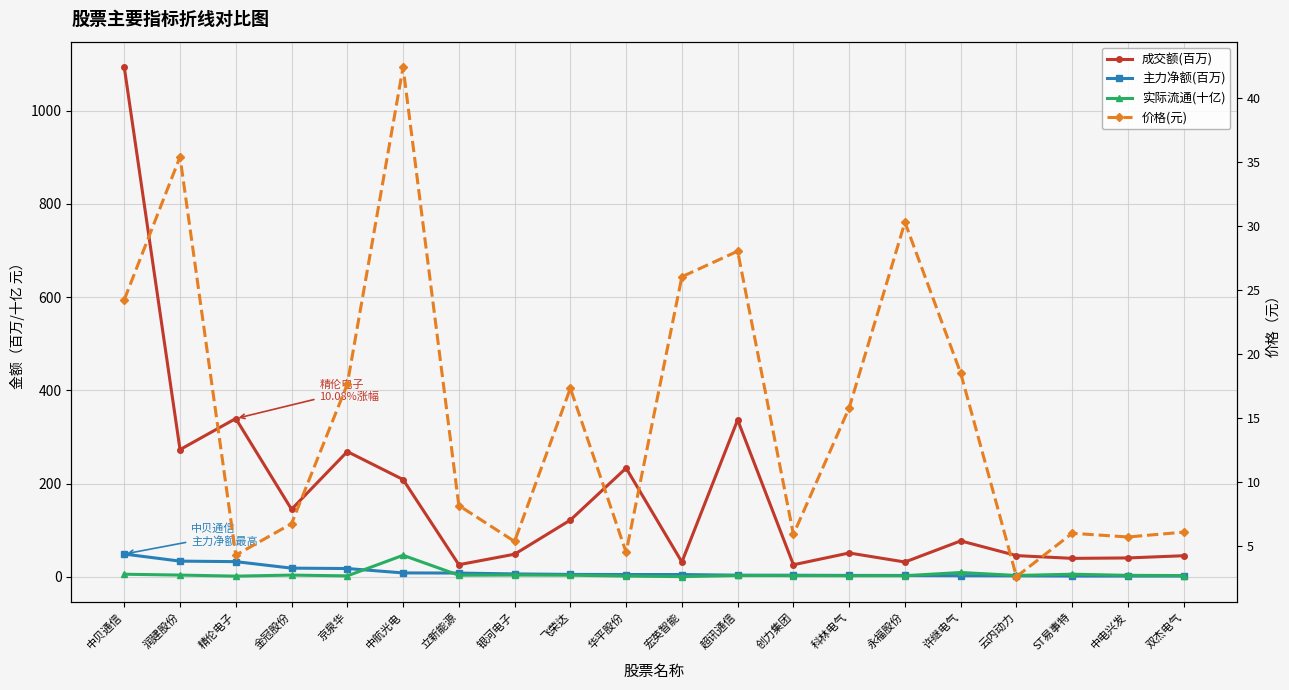

True or false: 实际流通(十亿) has more than 1 points higher than both neighbors.

True